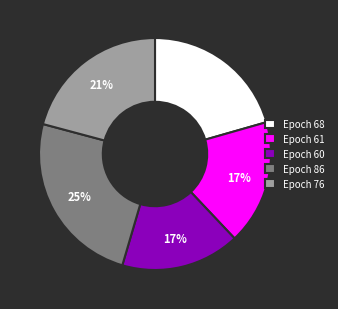

Combined, do Epoch 68 and Epoch 61 account for over 50%?

No